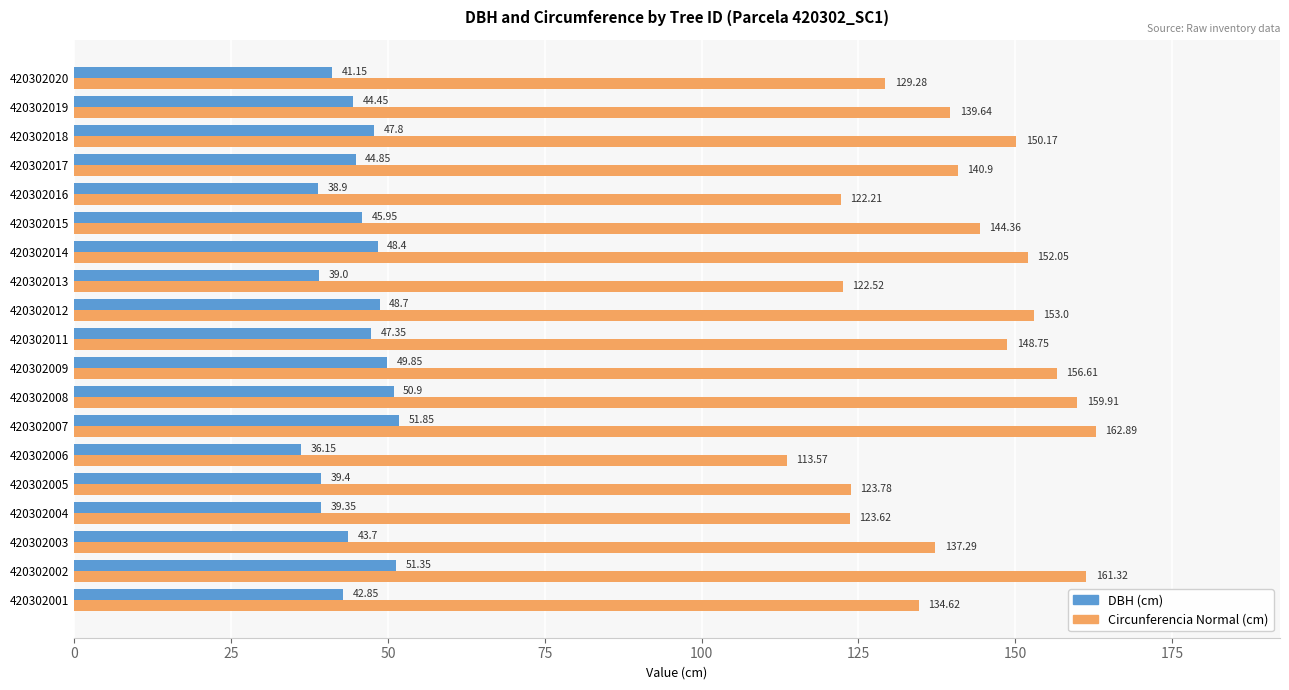

Count the number of categories in the chart.

19